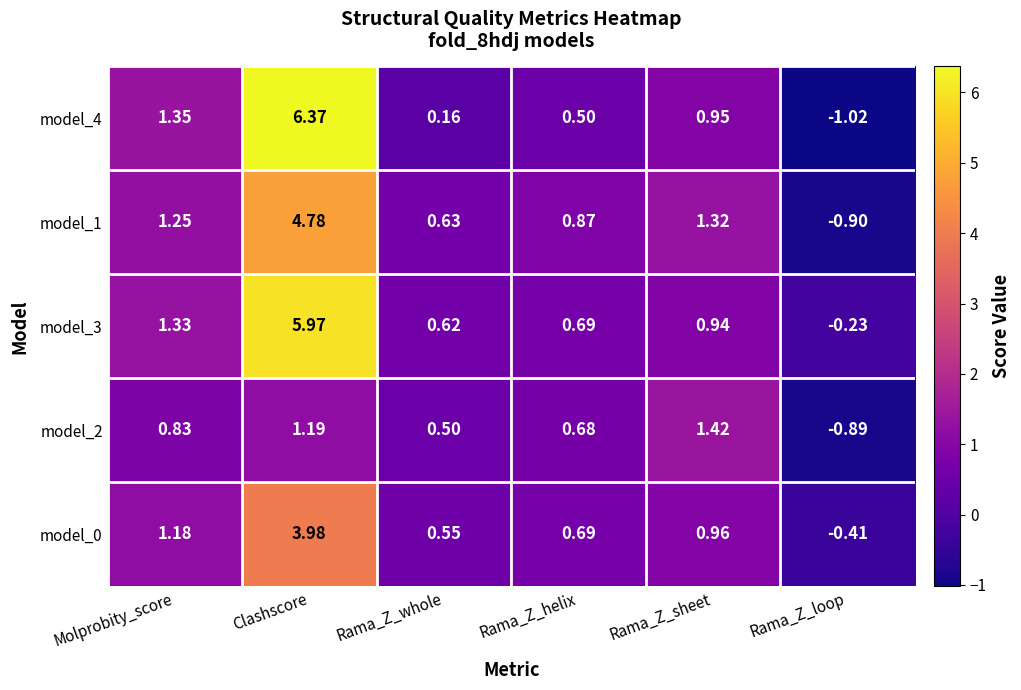

Rank the categories by model_2 value from lowest to highest.

Rama_Z_loop, Rama_Z_whole, Rama_Z_helix, Molprobity_score, Clashscore, Rama_Z_sheet